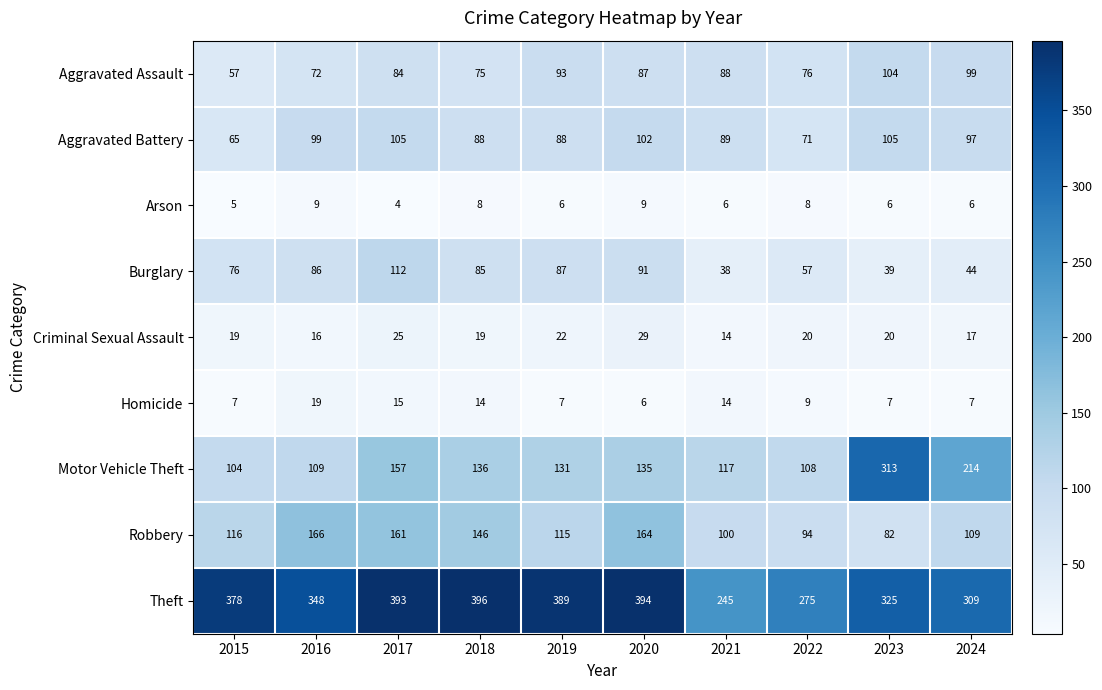

Count the Arson values in the range 6 to 8.

6